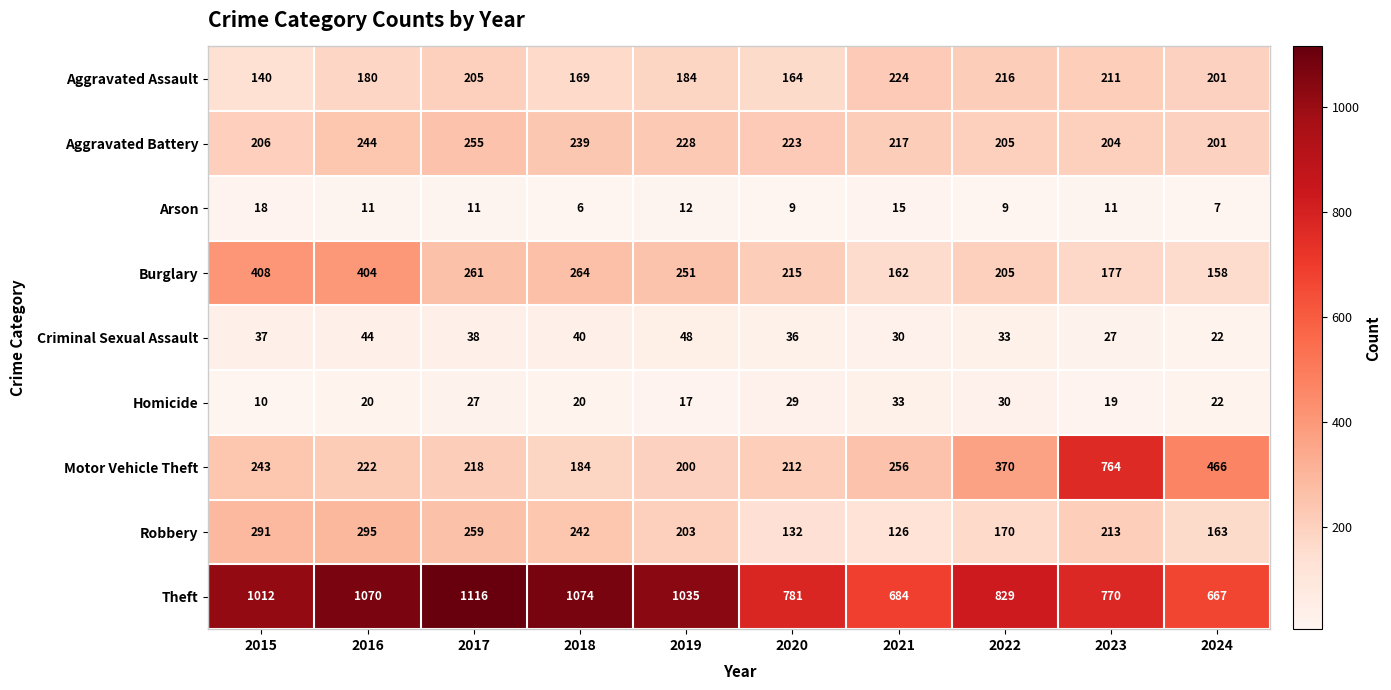

At which label is Theft closest to 891?

2022